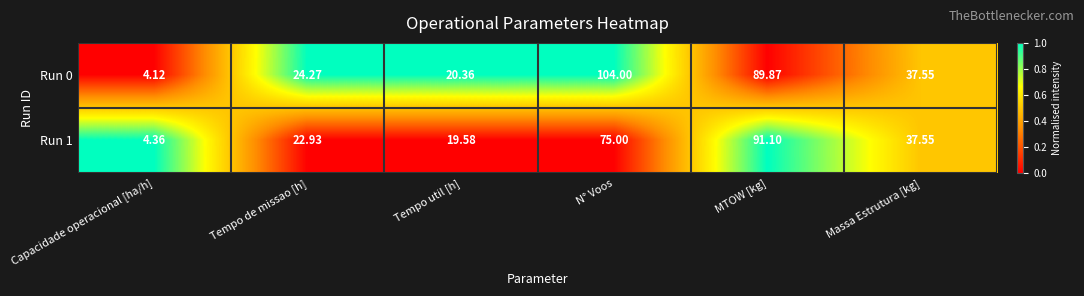

Rank the series by their average value, from highest to lowest.

Run 0, Run 1